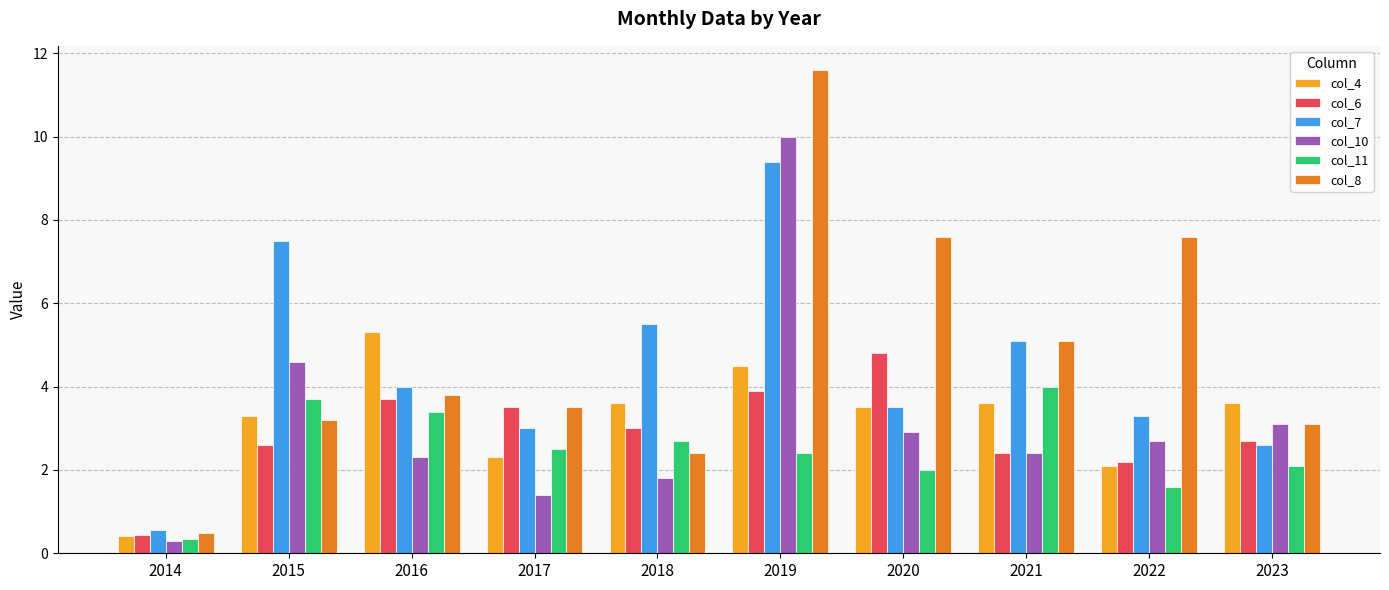

Reading left to right, list all the values displayed in this chart.

col_4: 0.4	3.3	5.3	2.3	3.6	4.5	3.5	3.6	2.1	3.6
col_6: 0.4	2.6	3.7	3.5	3.0	3.9	4.8	2.4	2.2	2.7
col_7: 0.6	7.5	4.0	3.0	5.5	9.4	3.5	5.1	3.3	2.6
col_10: 0.3	4.6	2.3	1.4	1.8	10.0	2.9	2.4	2.7	3.1
col_11: 0.3	3.7	3.4	2.5	2.7	2.4	2.0	4.0	1.6	2.1
col_8: 0.5	3.2	3.8	3.5	2.4	11.6	7.6	5.1	7.6	3.1